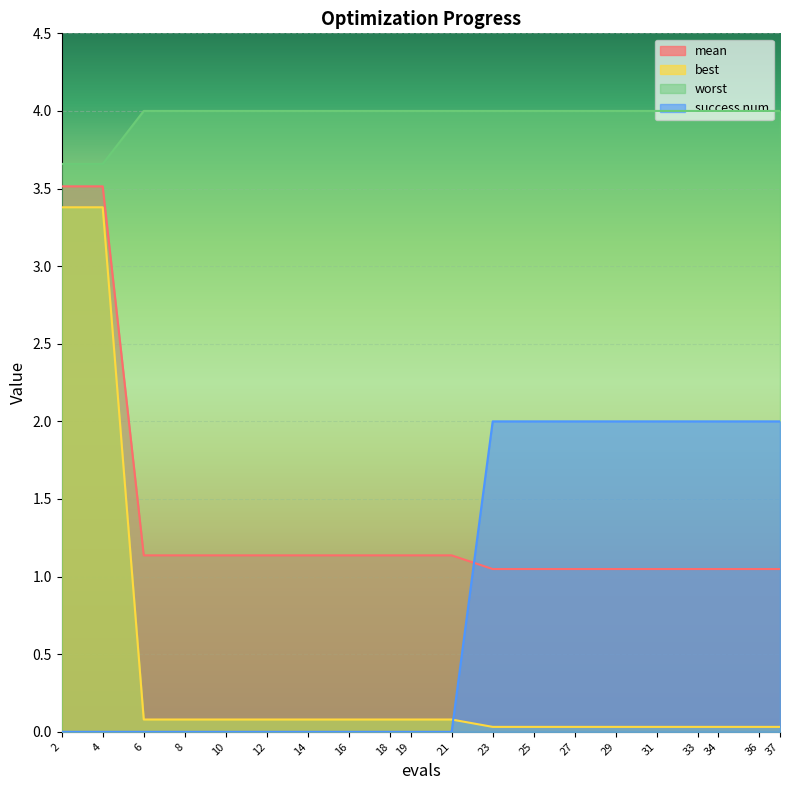

At which label does mean reach its peak?

2